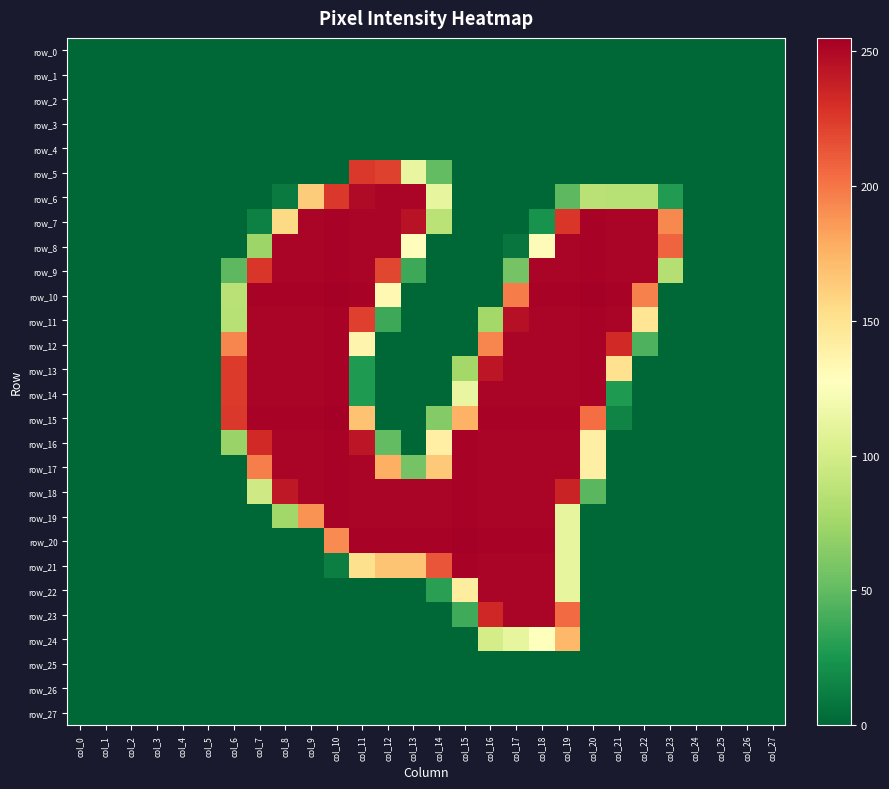

What is the average value of the row_10 series?

103